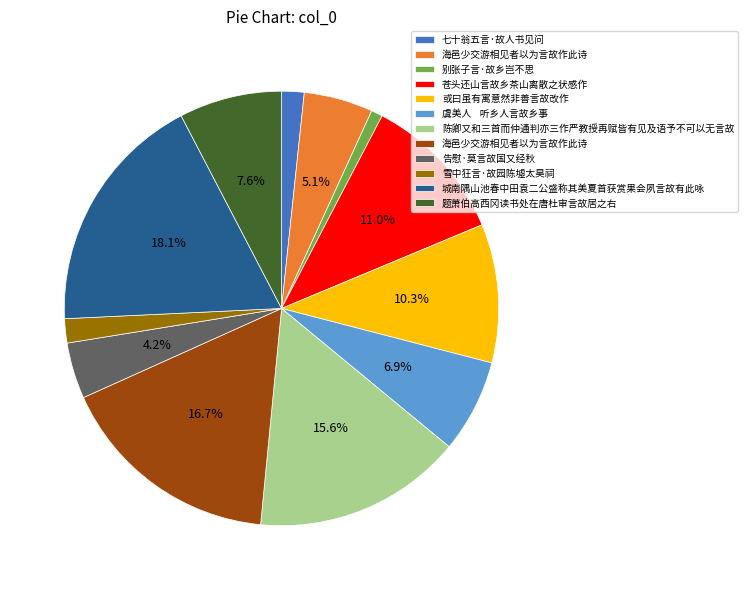

Is there any slice that represents more than half of the pie?

No